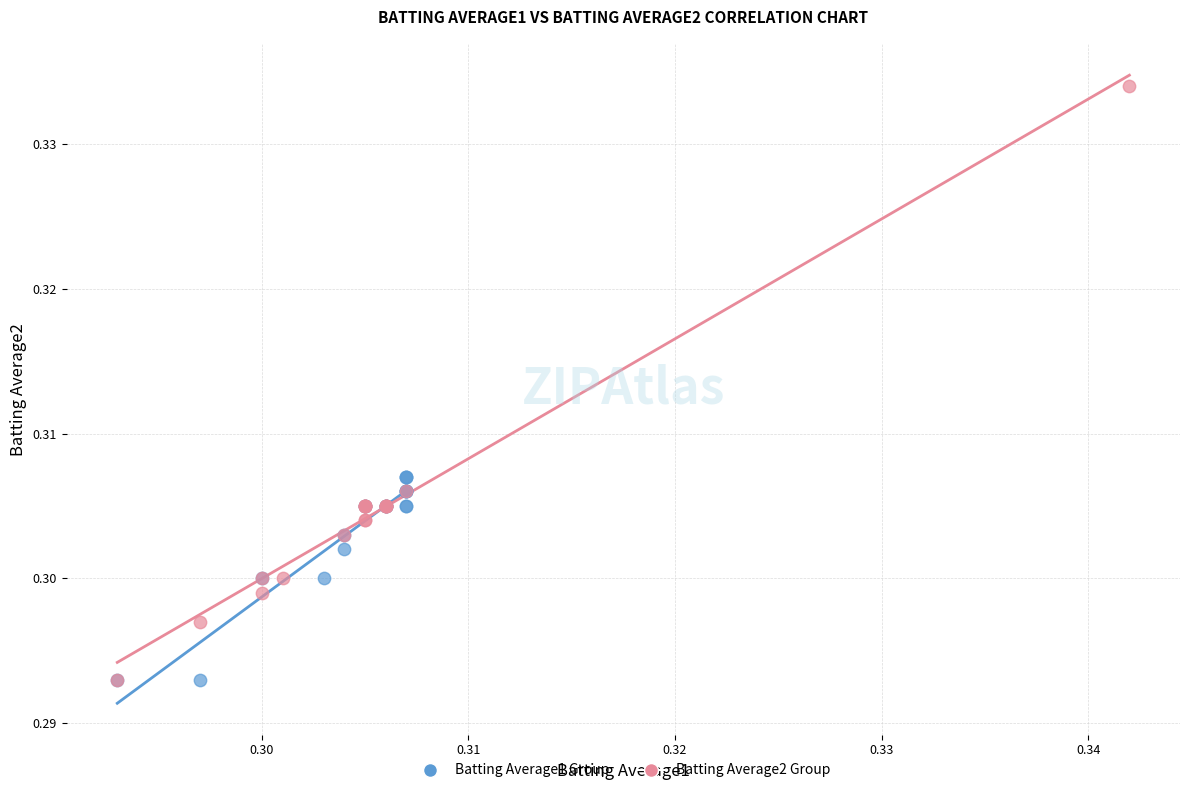

What are all the series names shown in the legend?

Batting Average1 Group, Batting Average2 Group